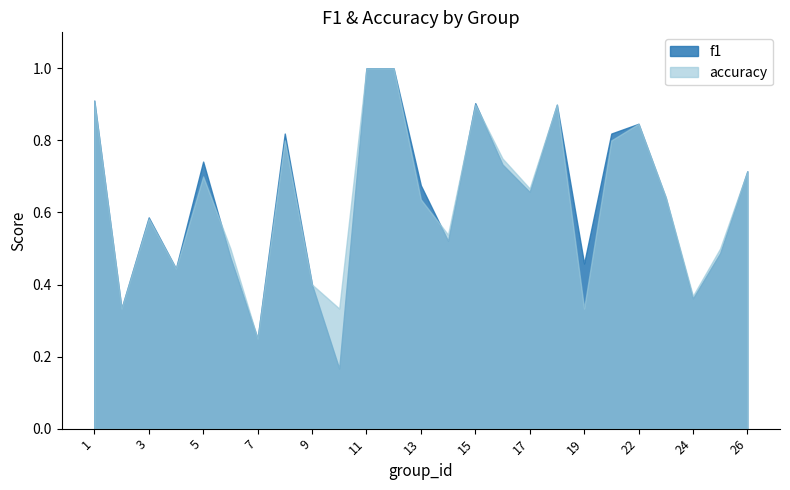

At which label does f1 reach its minimum?

10